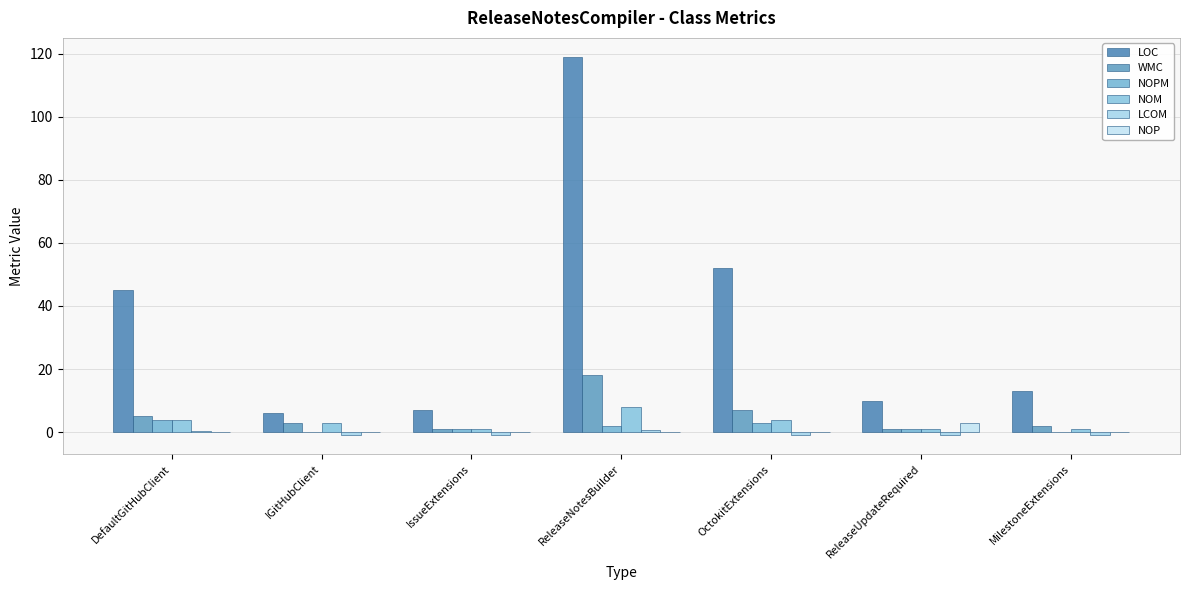

At which label is WMC closest to 9?

OctokitExtensions